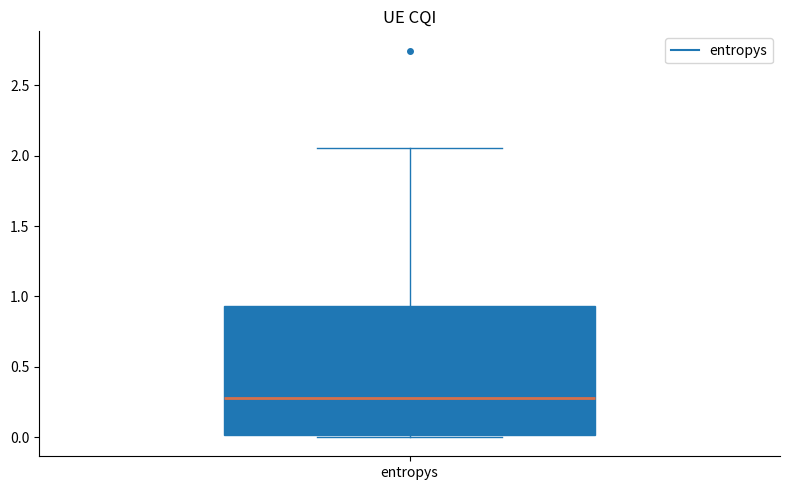

Where is the lower edge of the box for entropys on the y-axis? The values are not printed on the chart, so give them approximately, as read against the axis.

0.00